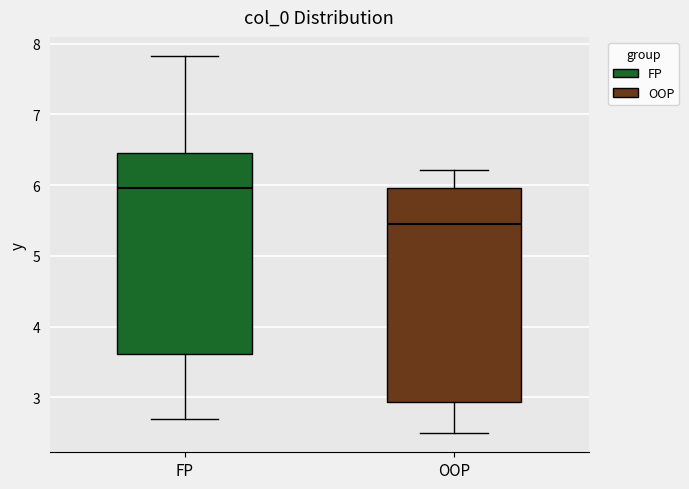

Reading left to right, read every box against the y-axis: the position of its median line, the range the box covers, and the ends of its whiskers. The values are not printed on the chart, so give them approximately, as read against the axis.

FP: median 6.0, box 3.6 to 6.5, whiskers 2.7 to 7.8
OOP: median 5.4, box 2.9 to 6.0, whiskers 2.5 to 6.2